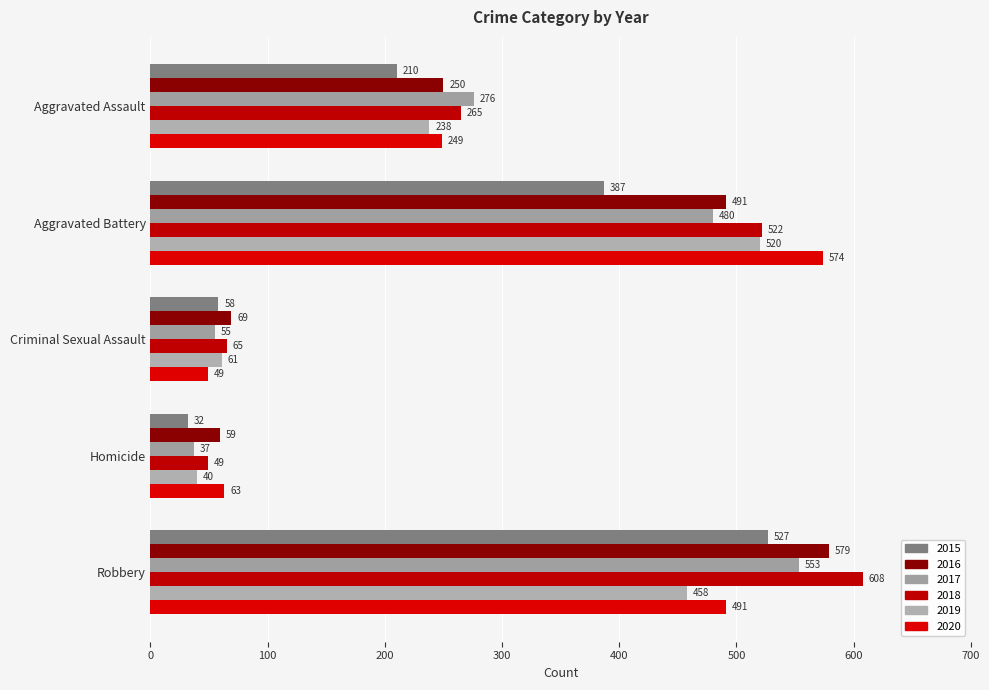

Reading right to left, transcribe all the data shown in this chart.

2015: Robbery=527	Homicide=32	Criminal Sexual Assault=58	Aggravated Battery=387	Aggravated Assault=210
2016: Robbery=579	Homicide=59	Criminal Sexual Assault=69	Aggravated Battery=491	Aggravated Assault=250
2017: Robbery=553	Homicide=37	Criminal Sexual Assault=55	Aggravated Battery=480	Aggravated Assault=276
2018: Robbery=608	Homicide=49	Criminal Sexual Assault=65	Aggravated Battery=522	Aggravated Assault=265
2019: Robbery=458	Homicide=40	Criminal Sexual Assault=61	Aggravated Battery=520	Aggravated Assault=238
2020: Robbery=491	Homicide=63	Criminal Sexual Assault=49	Aggravated Battery=574	Aggravated Assault=249